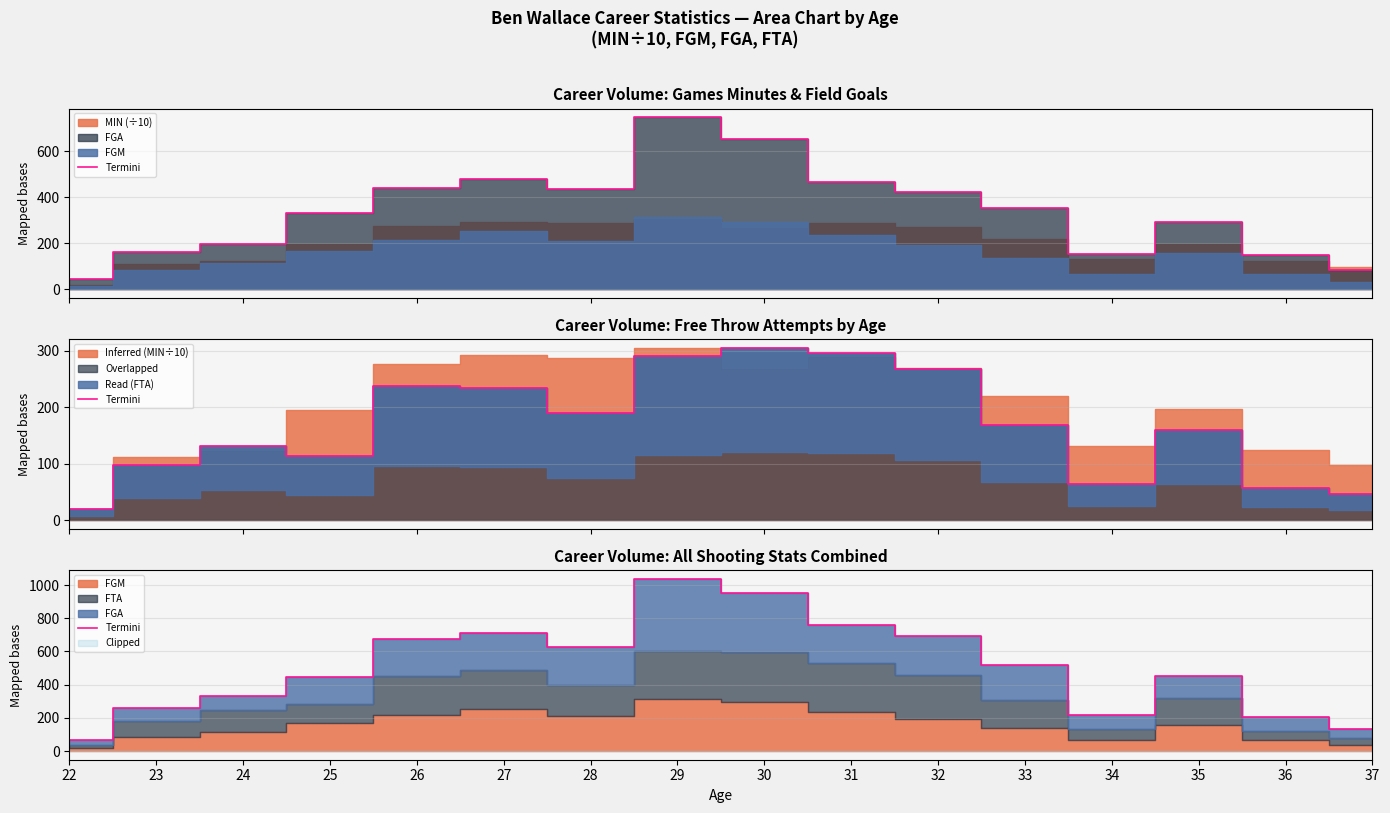

Where is the first local maximum?

27